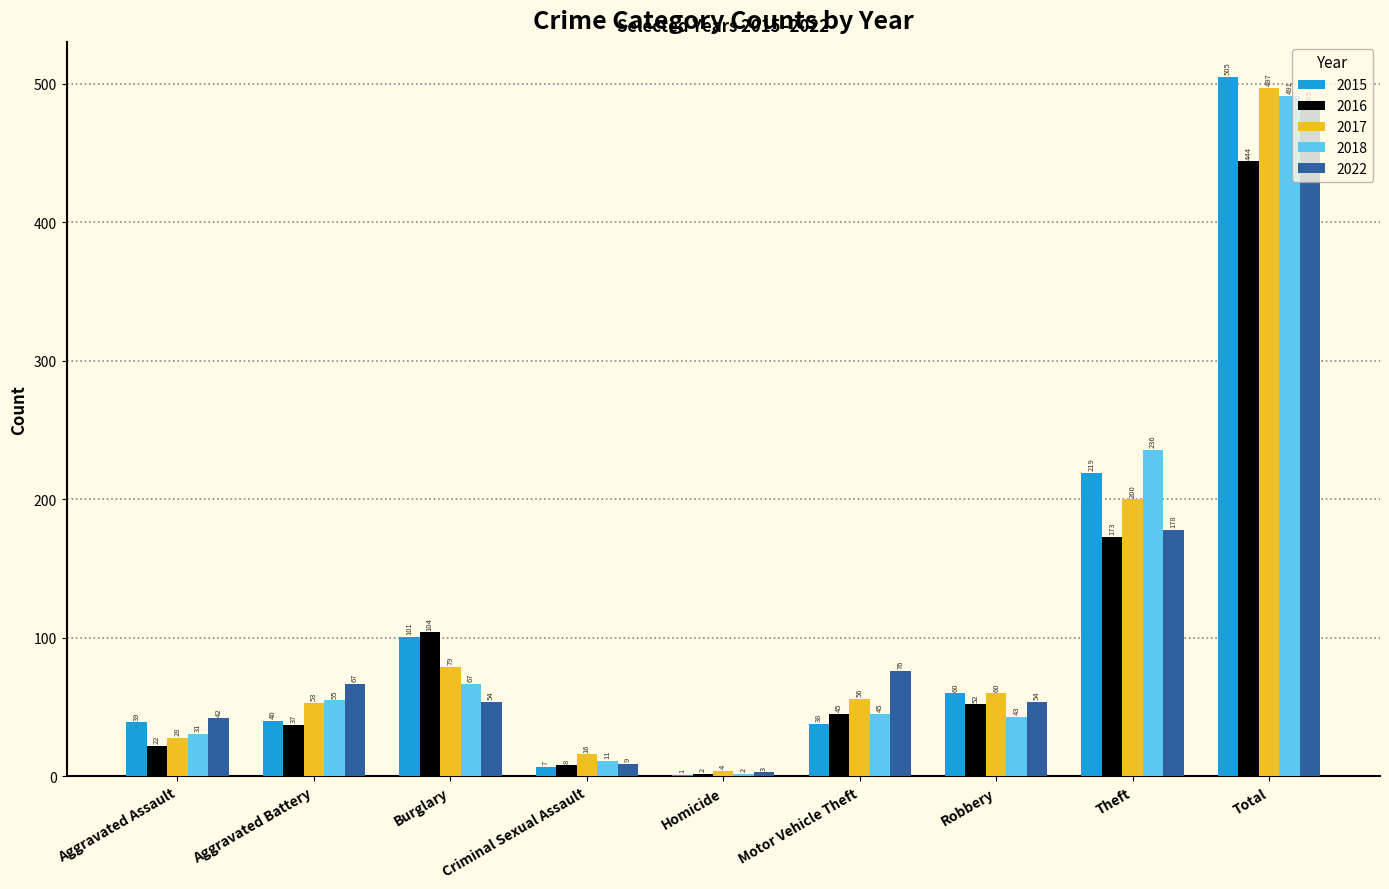

Reading left to right, extract all data points from this chart.

2015: Aggravated Assault=39	Aggravated Battery=40	Burglary=101	Criminal Sexual Assault=7	Homicide=1	Motor Vehicle Theft=38	Robbery=60	Theft=219	Total=505
2016: Aggravated Assault=22	Aggravated Battery=37	Burglary=104	Criminal Sexual Assault=8	Homicide=2	Motor Vehicle Theft=45	Robbery=52	Theft=173	Total=444
2017: Aggravated Assault=28	Aggravated Battery=53	Burglary=79	Criminal Sexual Assault=16	Homicide=4	Motor Vehicle Theft=56	Robbery=60	Theft=200	Total=497
2018: Aggravated Assault=31	Aggravated Battery=55	Burglary=67	Criminal Sexual Assault=11	Homicide=2	Motor Vehicle Theft=45	Robbery=43	Theft=236	Total=491
2022: Aggravated Assault=42	Aggravated Battery=67	Burglary=54	Criminal Sexual Assault=9	Homicide=3	Motor Vehicle Theft=76	Robbery=54	Theft=178	Total=485